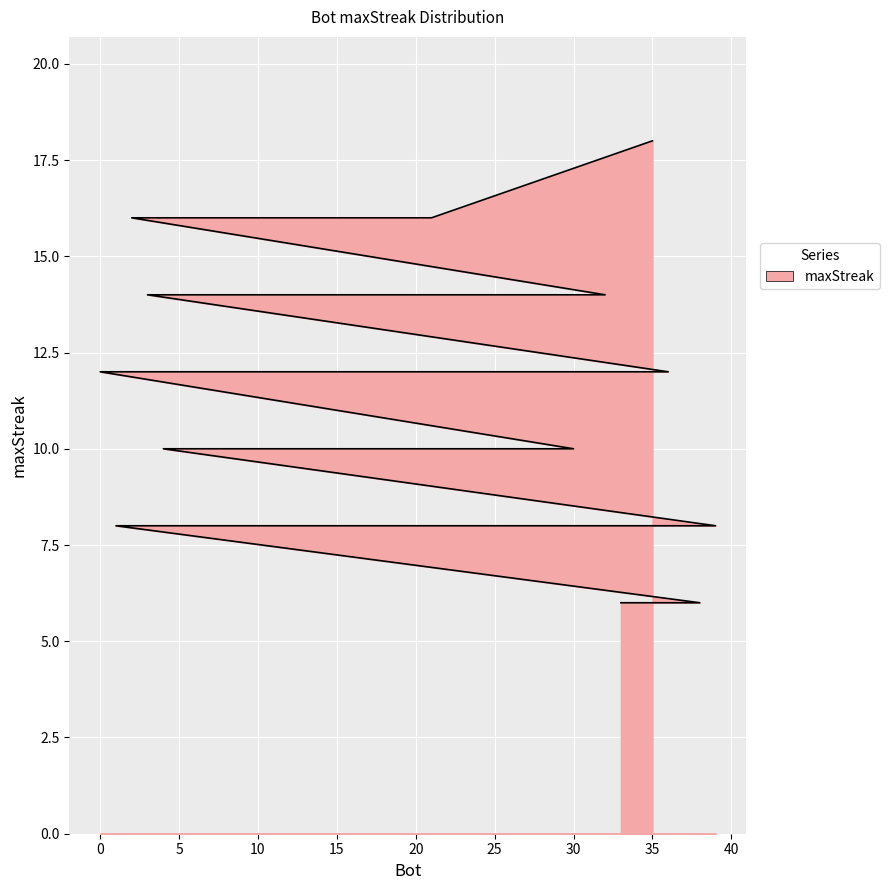

The chart shows a value of 8 at 39. True or false?

True